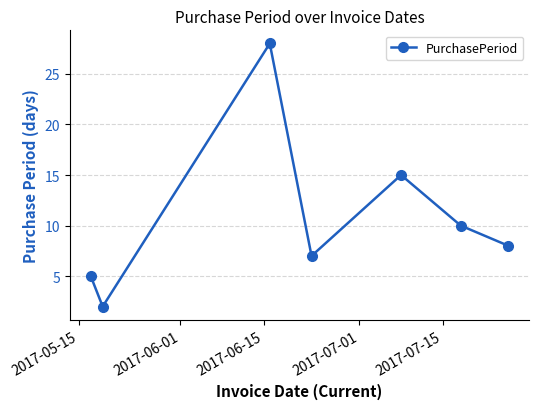

How many interior local peaks (higher than both neighbors) does the data have?

2